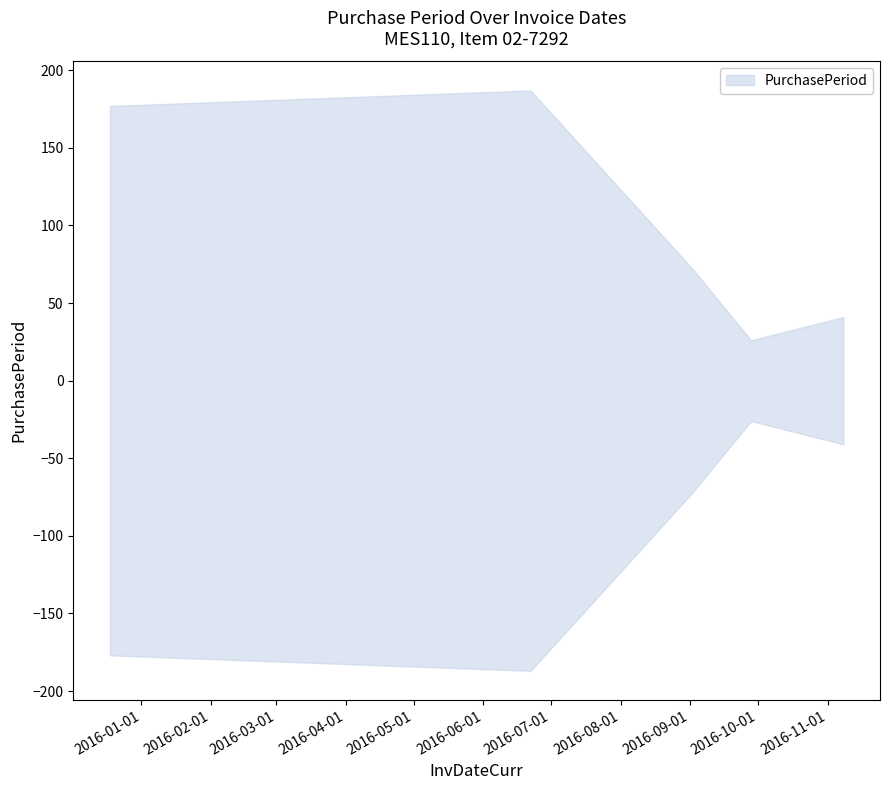

The value at 2015-12-18 is 66. True or false?

False